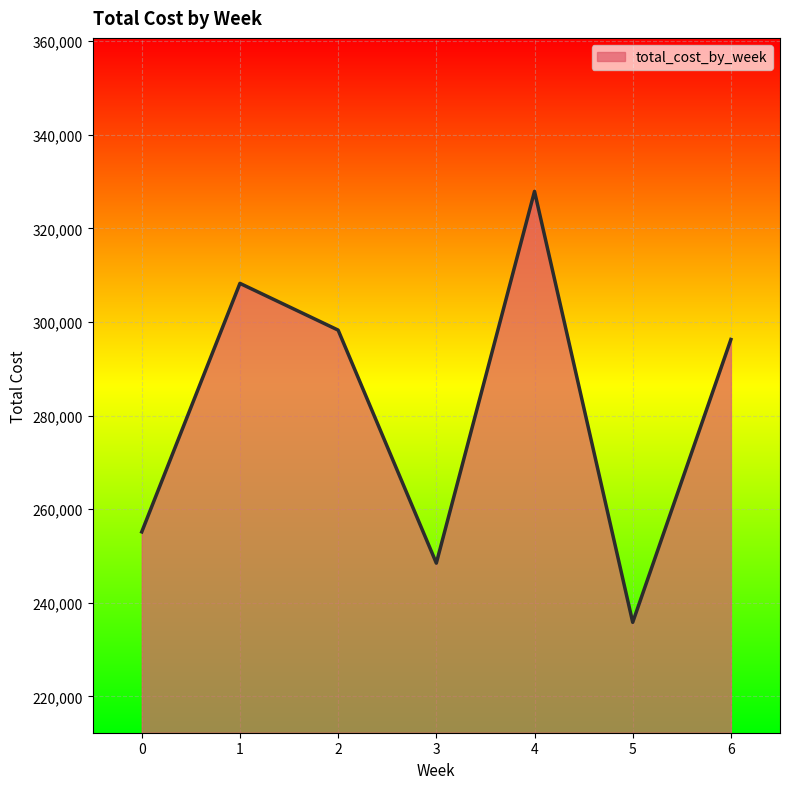

True or false: the data shows 248469 at 3.

True